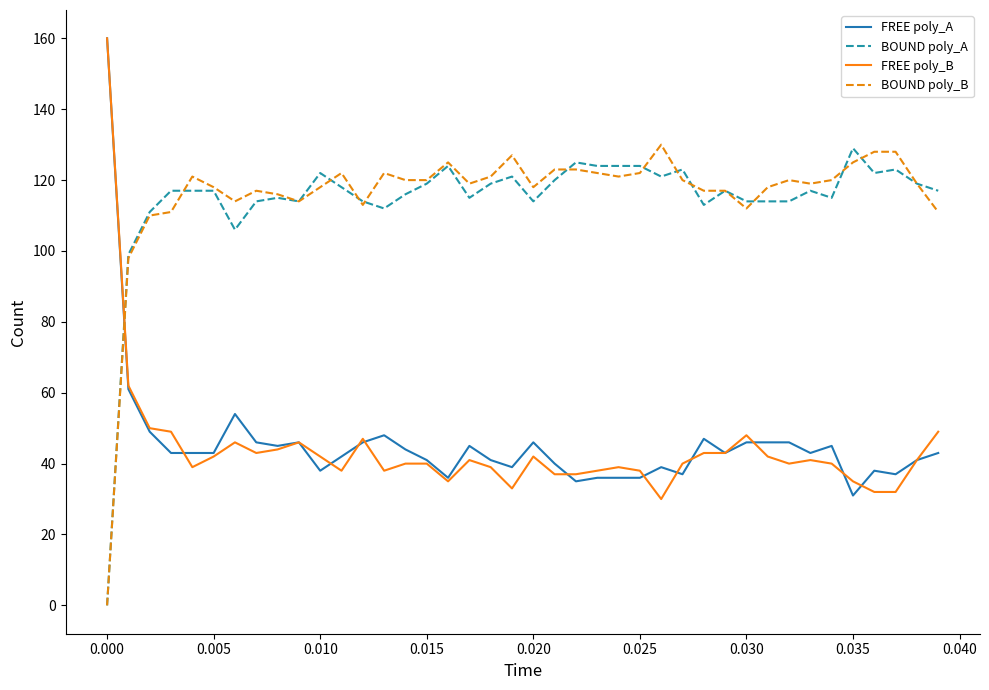

What is the highest value of the BOUND poly_B series?

130